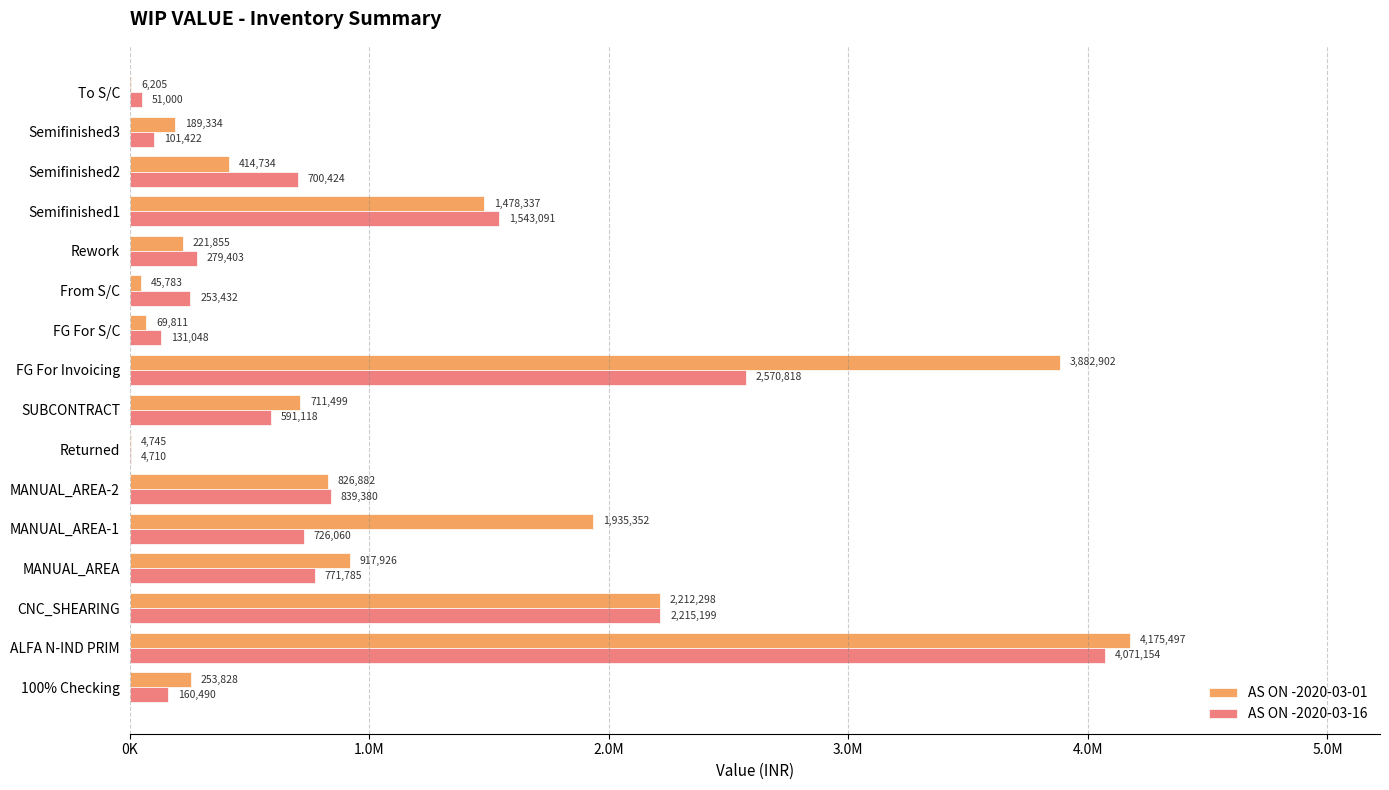

What are all the series names shown in the legend?

AS ON -2020-03-01, AS ON -2020-03-16